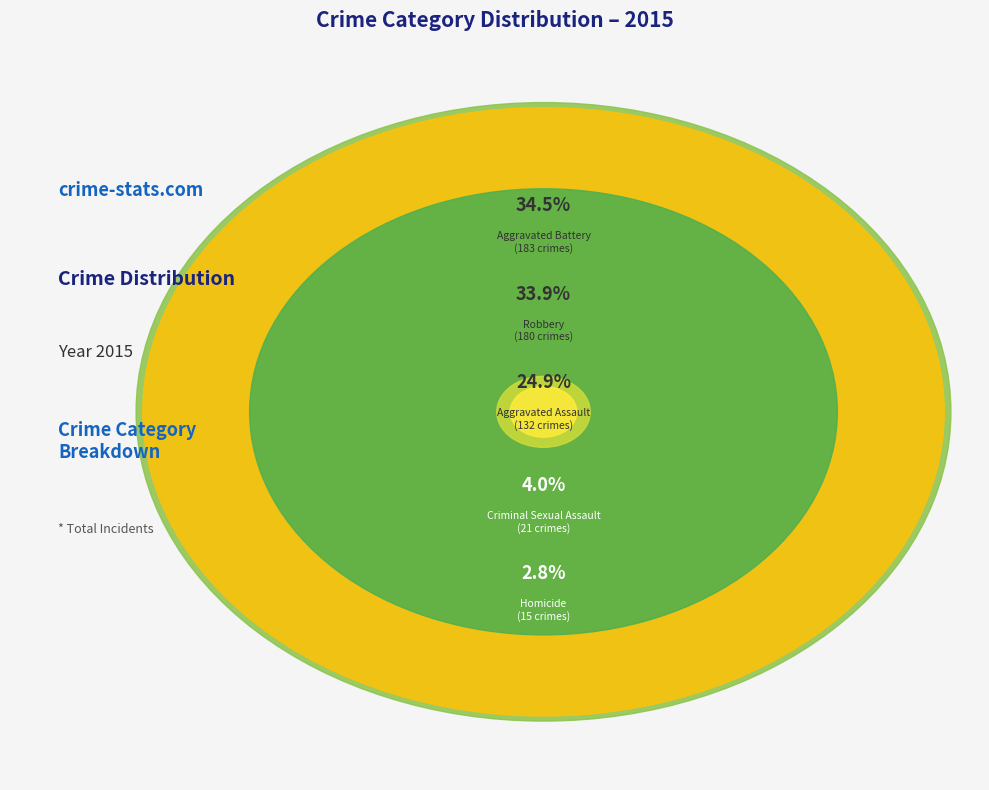

To the nearest percent, what is the combined percentage of Aggravated Battery and Robbery?

68%